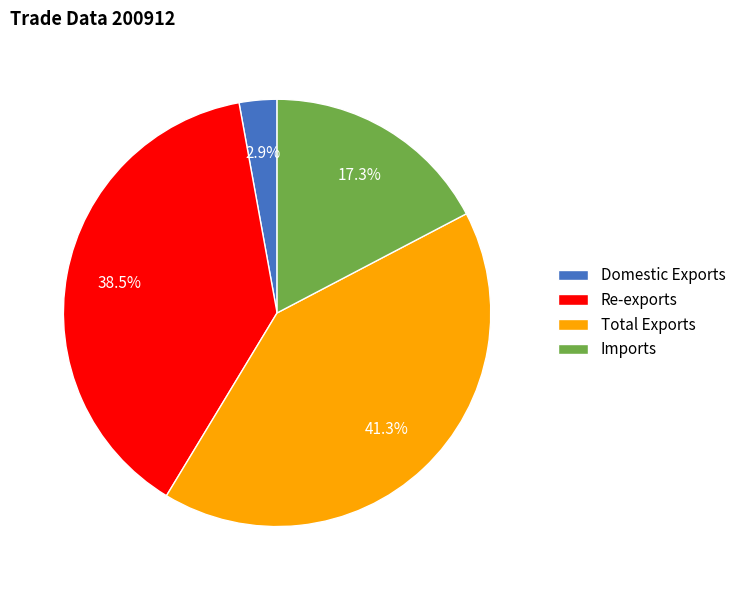

What is the largest slice in the pie chart?

Total Exports